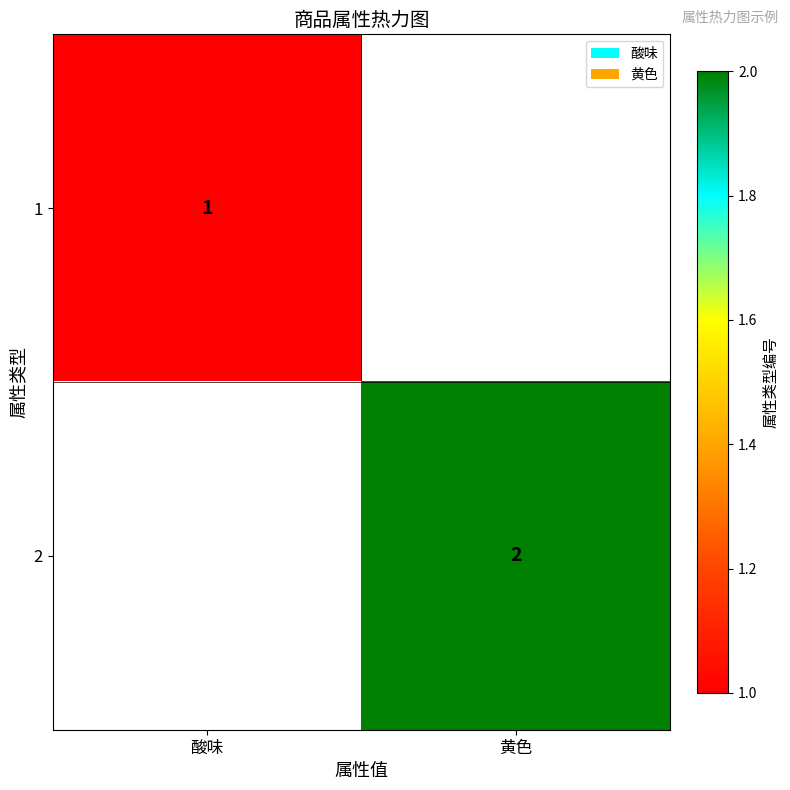

True or false: 1 has a value of 2 at 酸味.

False